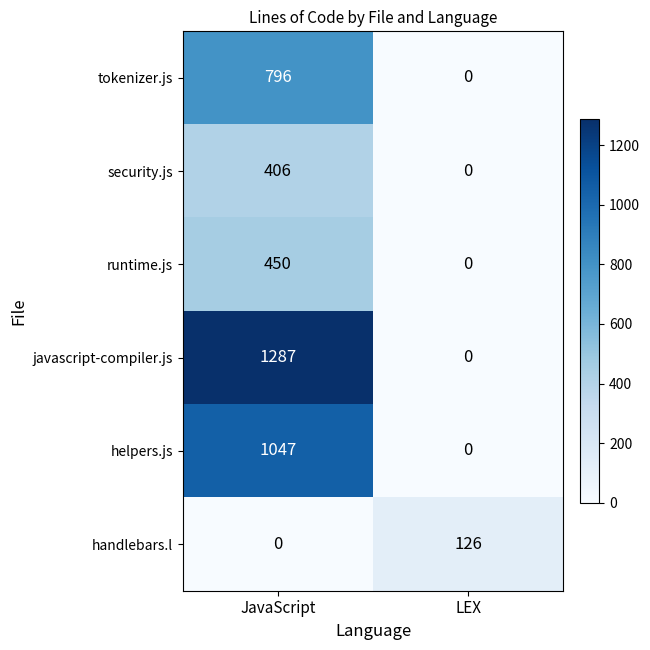

What is the difference between the highest and lowest values at JavaScript?

1287